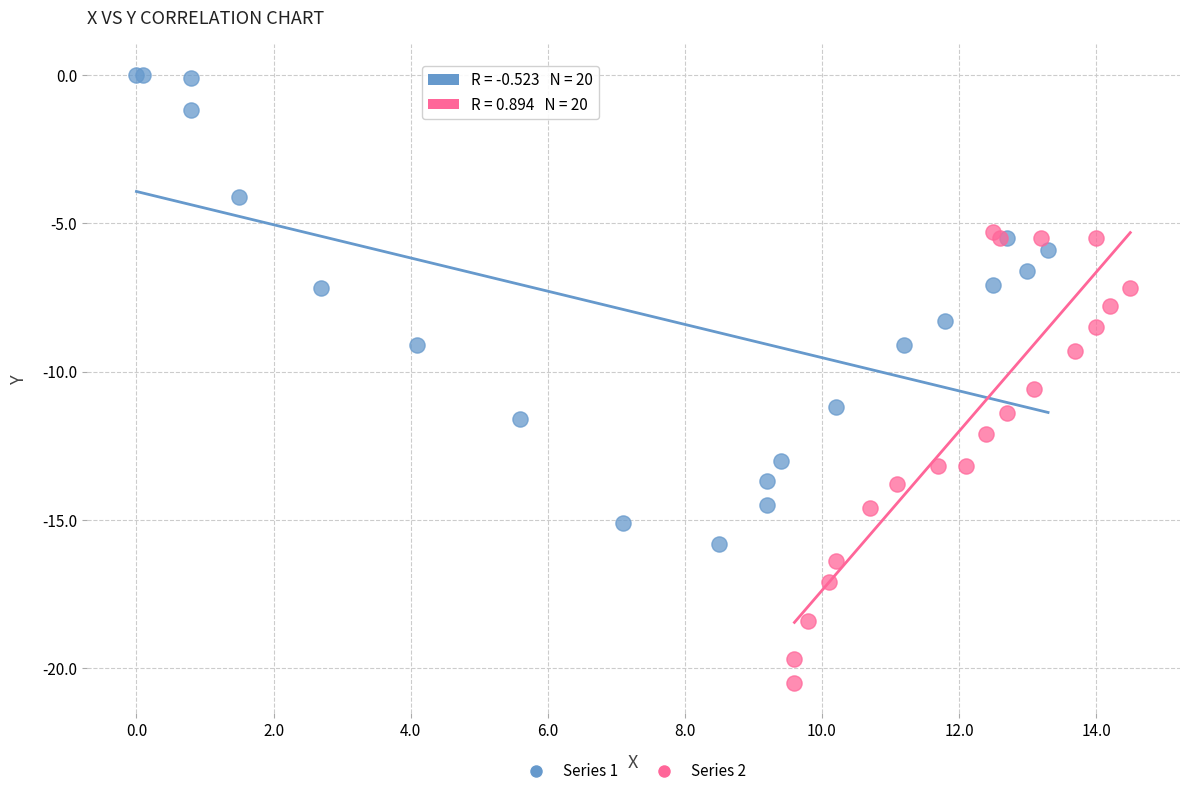

What are all the series names shown in the legend?

Series 1, Series 2